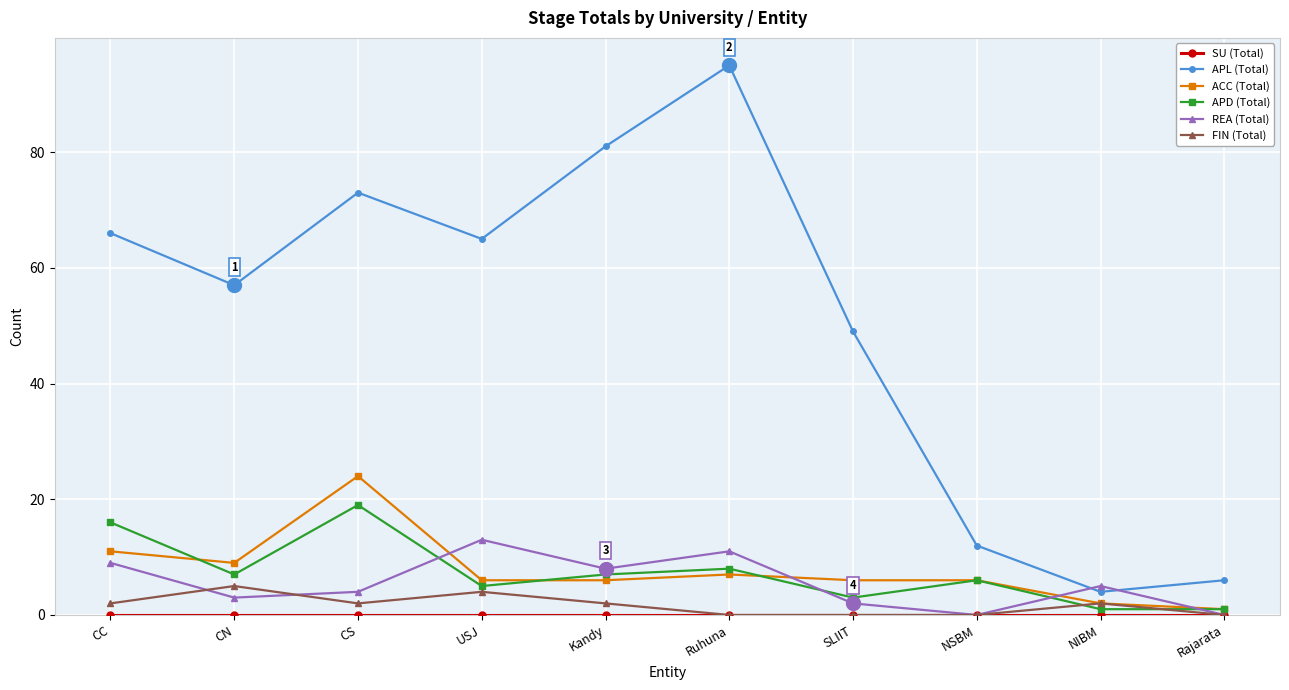

What is the total value across all series at Ruhuna?

121